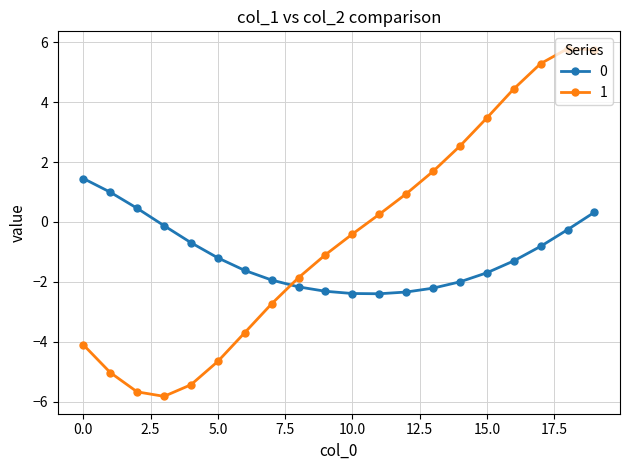

What is the average value of the 0 series?

-1.1